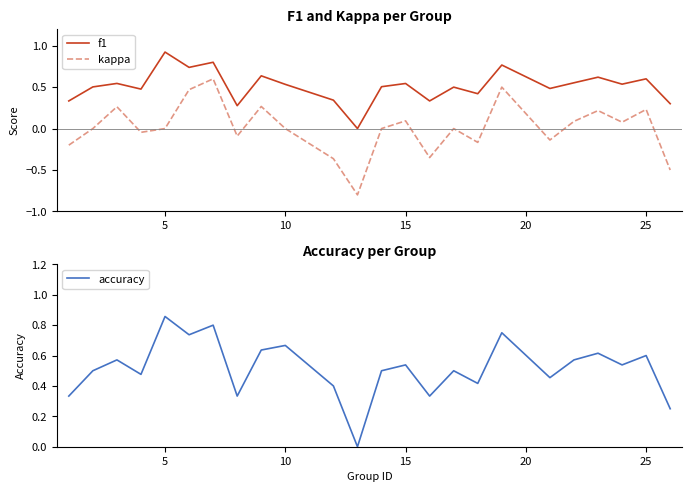

Reading left to right, extract all data points from this chart.

f1: 0.3	0.5	0.5	0.5	0.9	0.7	0.8	0.3	0.6	0.5	0.3	0.0	0.5	0.5	0.3	0.5	0.4	0.8	0.5	0.6	0.6	0.5	0.6	0.3
kappa: -0.2	0.0	0.3	-0.0	0.0	0.5	0.6	-0.1	0.3	0.0	-0.4	-0.8	0.0	0.1	-0.3	0.0	-0.2	0.5	-0.1	0.1	0.2	0.1	0.2	-0.5
accuracy: 0.3	0.5	0.6	0.5	0.9	0.7	0.8	0.3	0.6	0.7	0.4	0.0	0.5	0.5	0.3	0.5	0.4	0.8	0.5	0.6	0.6	0.5	0.6	0.2